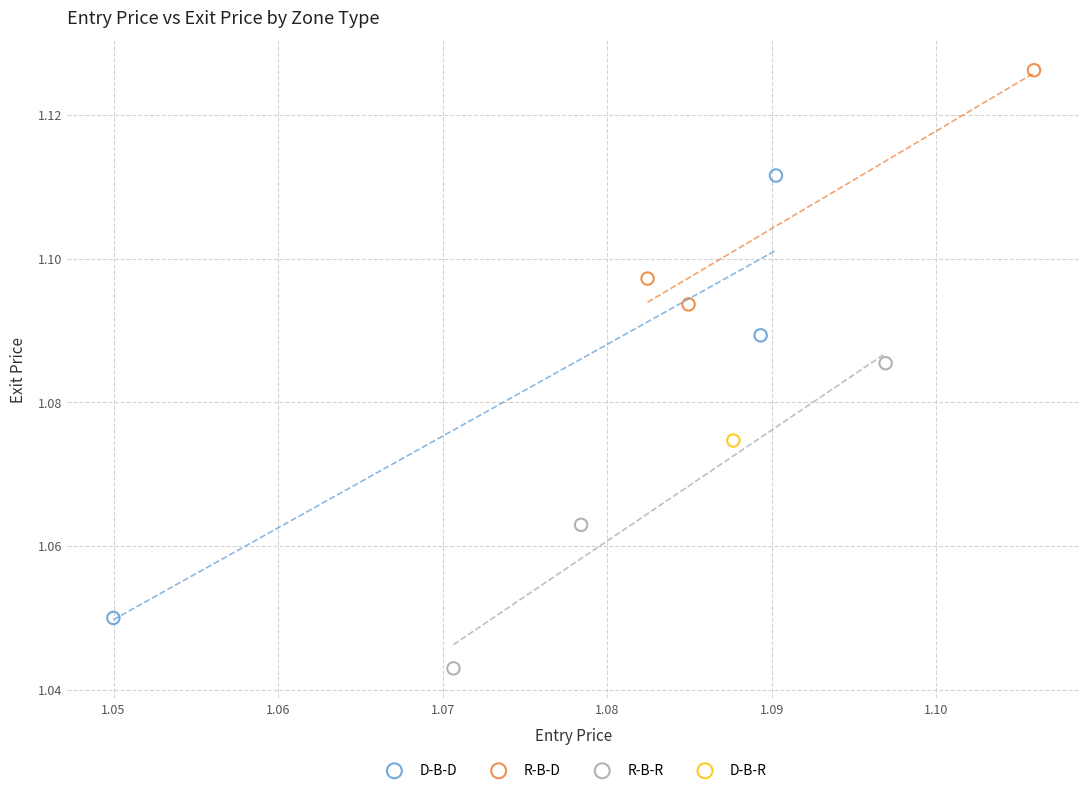

What are all the series names shown in the legend?

D-B-D, R-B-D, R-B-R, D-B-R